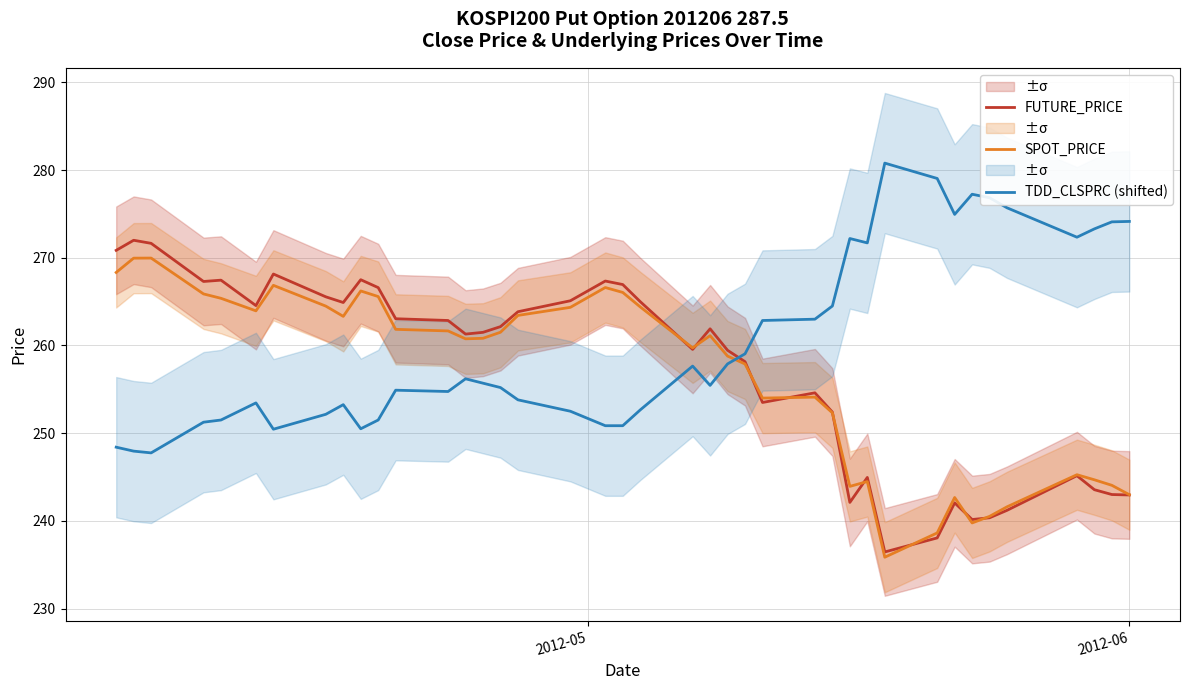

How many times do TDD_CLSPRC (shifted) and FUTURE_PRICE cross each other?

1